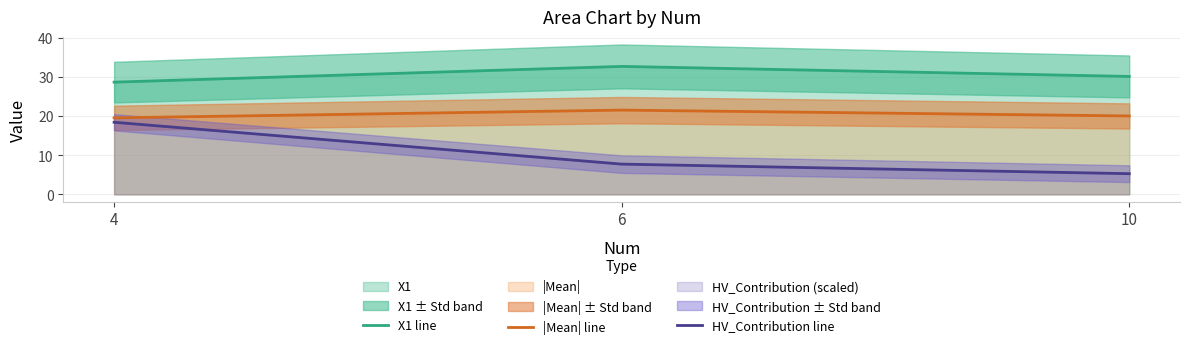

At which category is the sum across all series the highest?

4